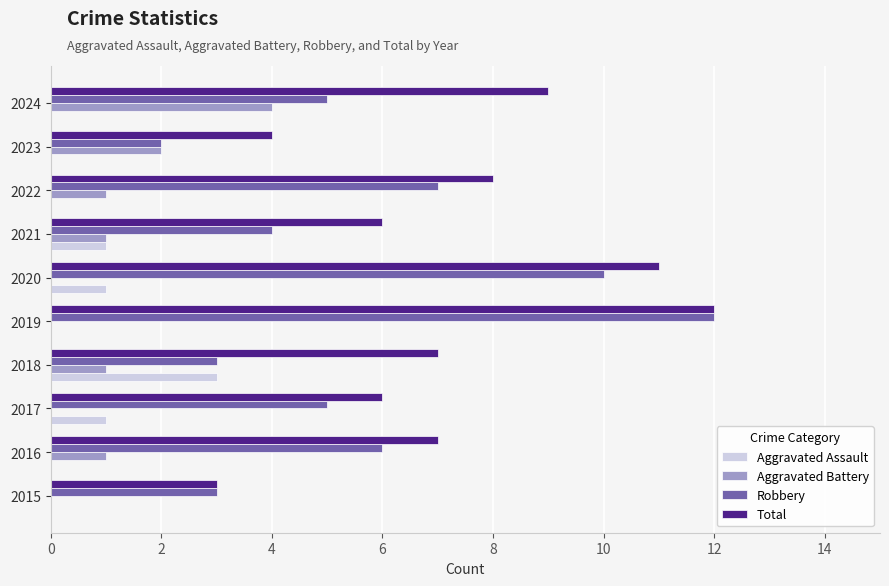

What is the maximum value for Robbery?

12